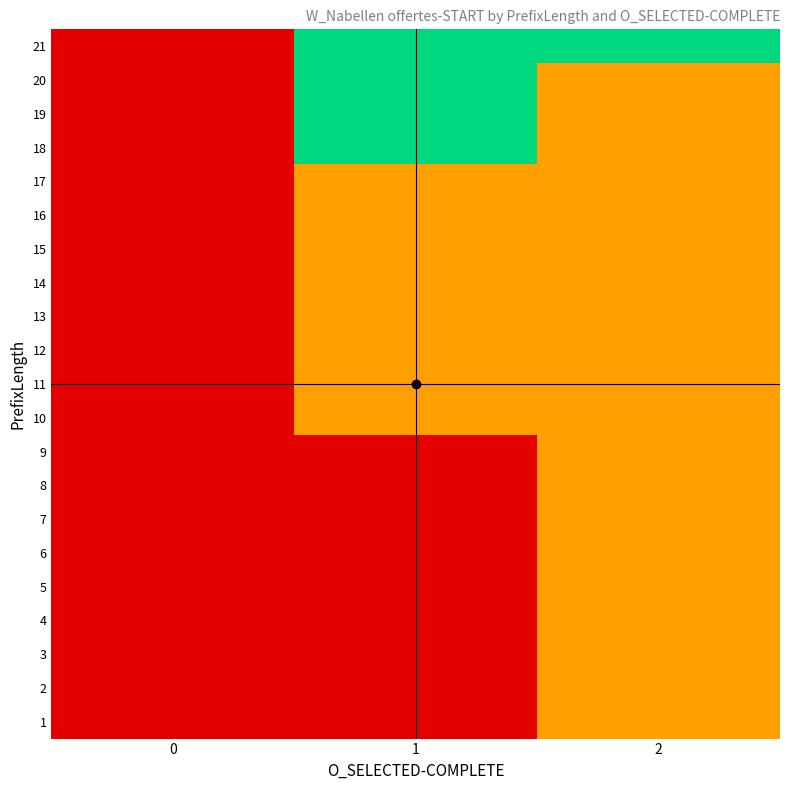

Which series has the widest spread of values?

18